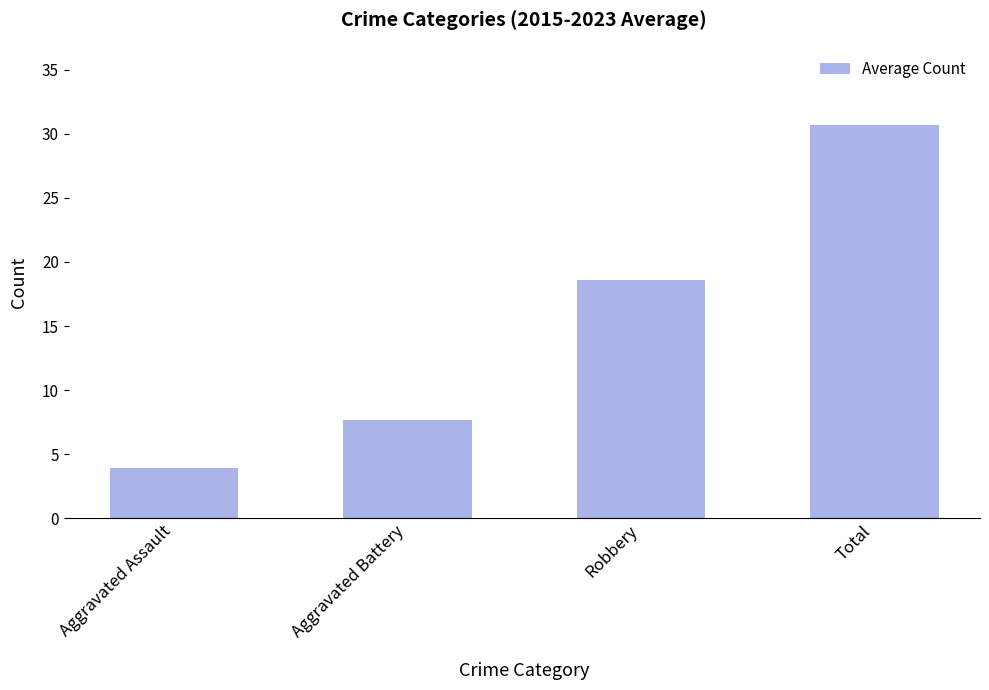

How many bars are there in total?

4